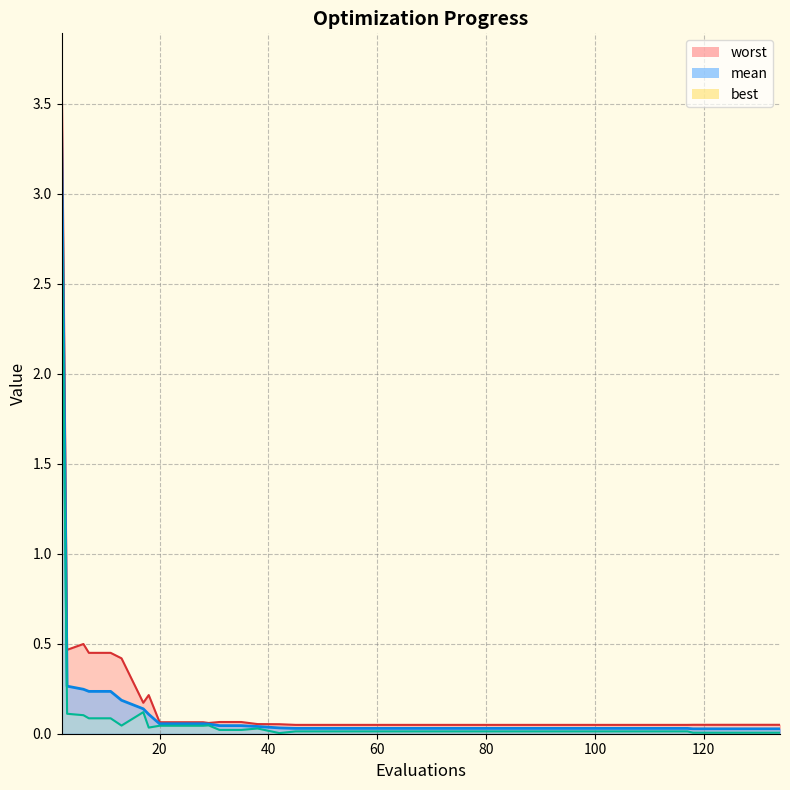

Is the value of best at 117 greater than the value of mean at 49?

No